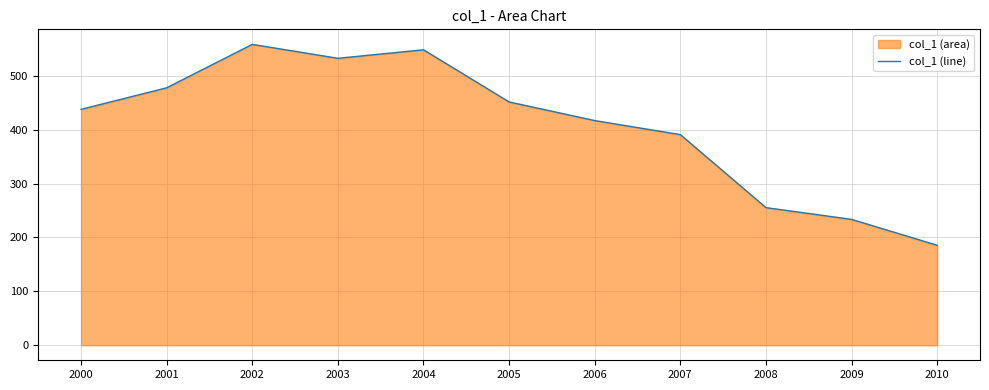

Reading right to left, what are all the values shown in this chart?

2010=185.5	2009=233.6	2008=255.4	2007=390.9	2006=417.0	2005=451.6	2004=548.3	2003=532.6	2002=558.4	2001=477.8	2000=437.8